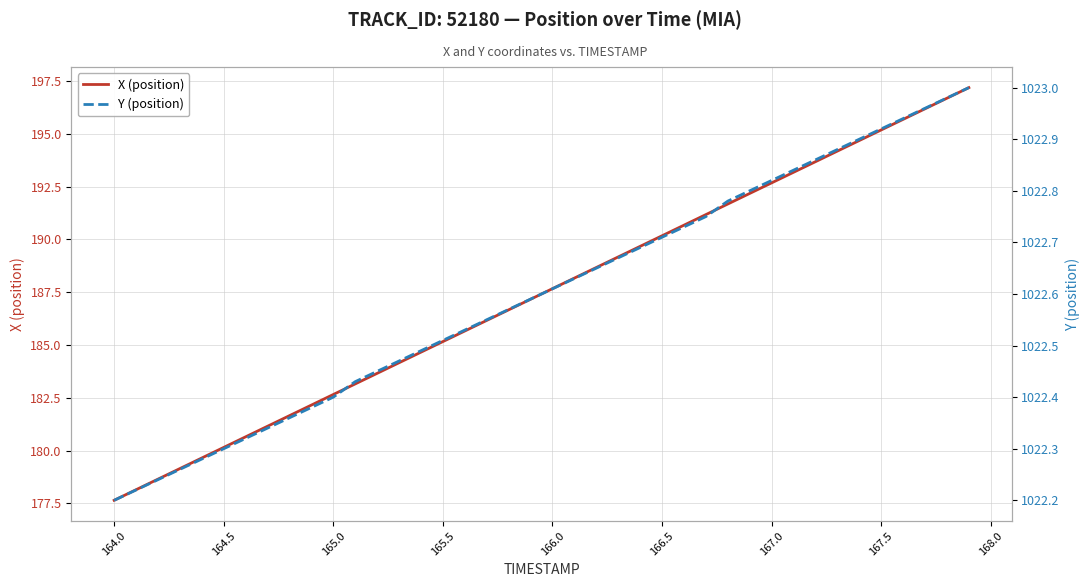

What is the highest value of the X (position) series?

197.2